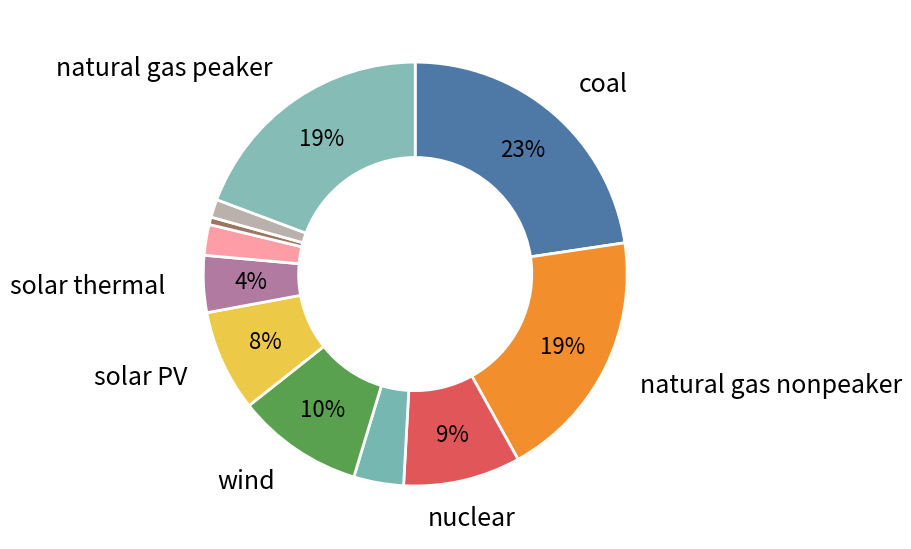

Count the number of slices in the pie.

11